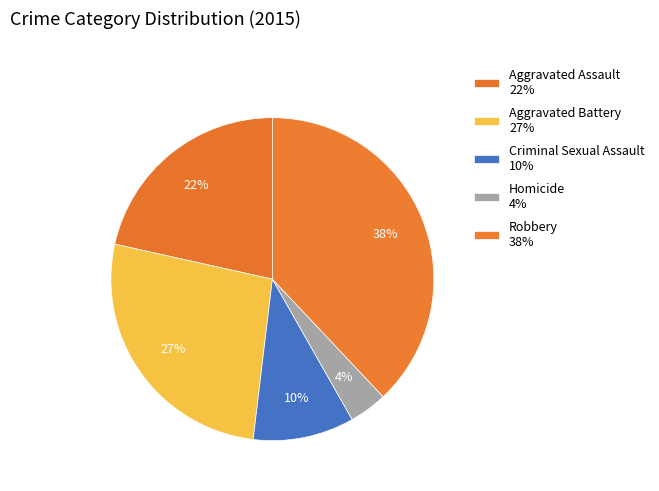

To the nearest percent, what portion does Homicide represent?

4%